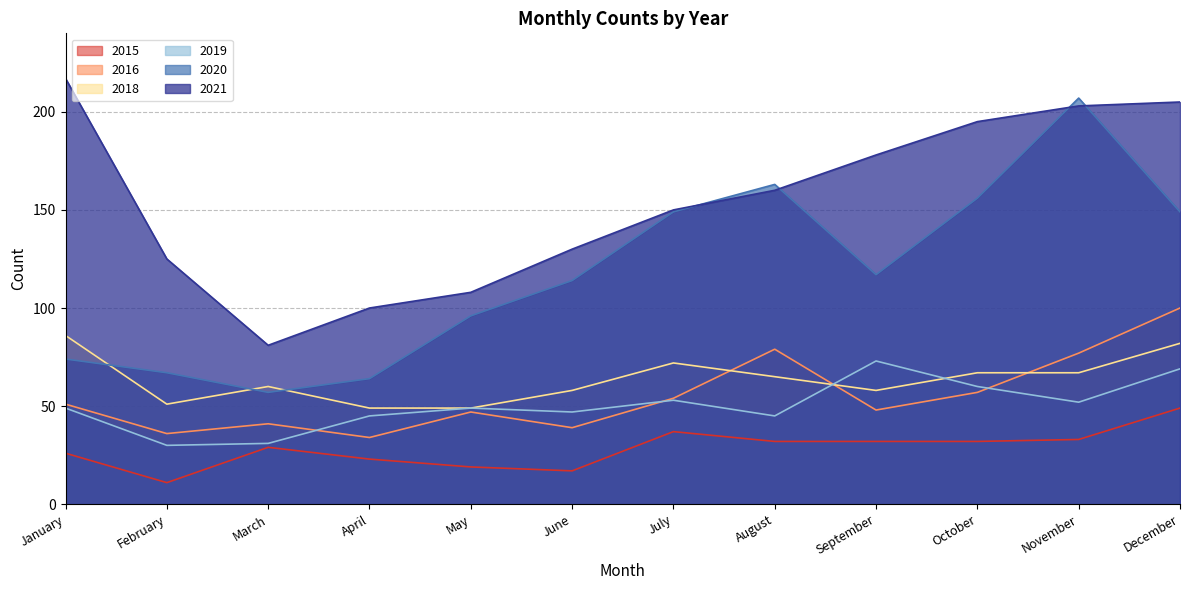

What are all the series names shown in the legend?

2015, 2016, 2018, 2019, 2020, 2021